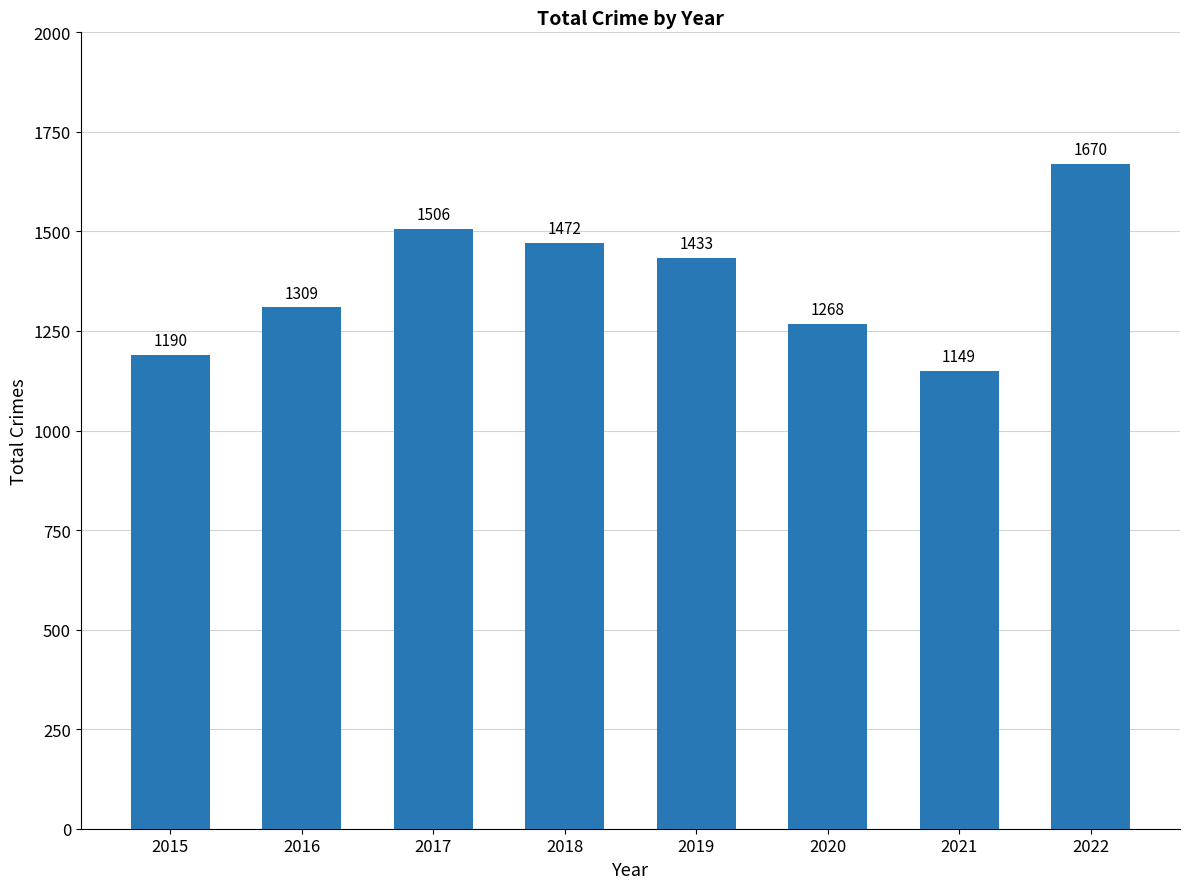

Rank the categories by value from lowest to highest.

2021, 2015, 2020, 2016, 2019, 2018, 2017, 2022